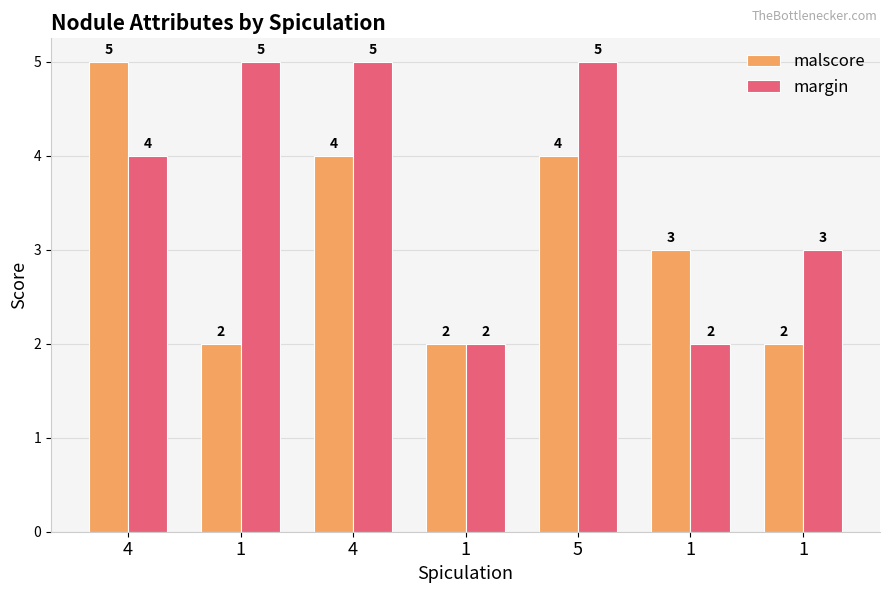

How many malscore values are between 2 and 4?

6